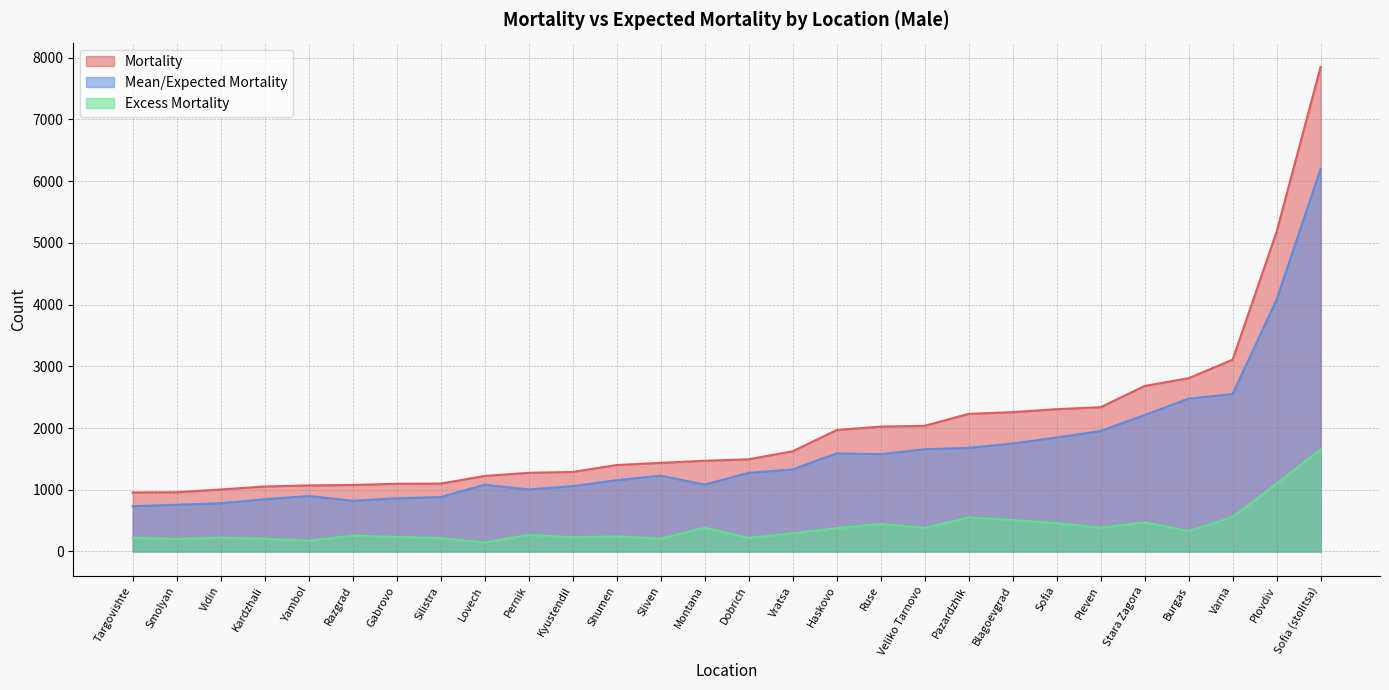

How many data points in Mean/Expected Mortality are less than 1274?

14